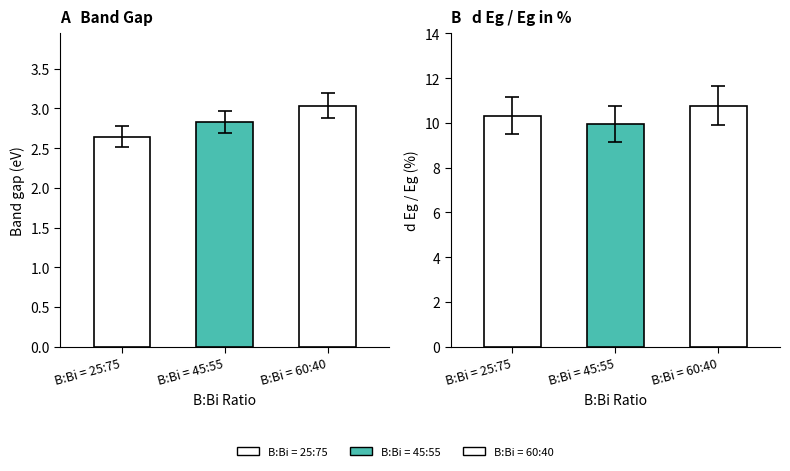

What is the maximum value shown in the chart?

10.8